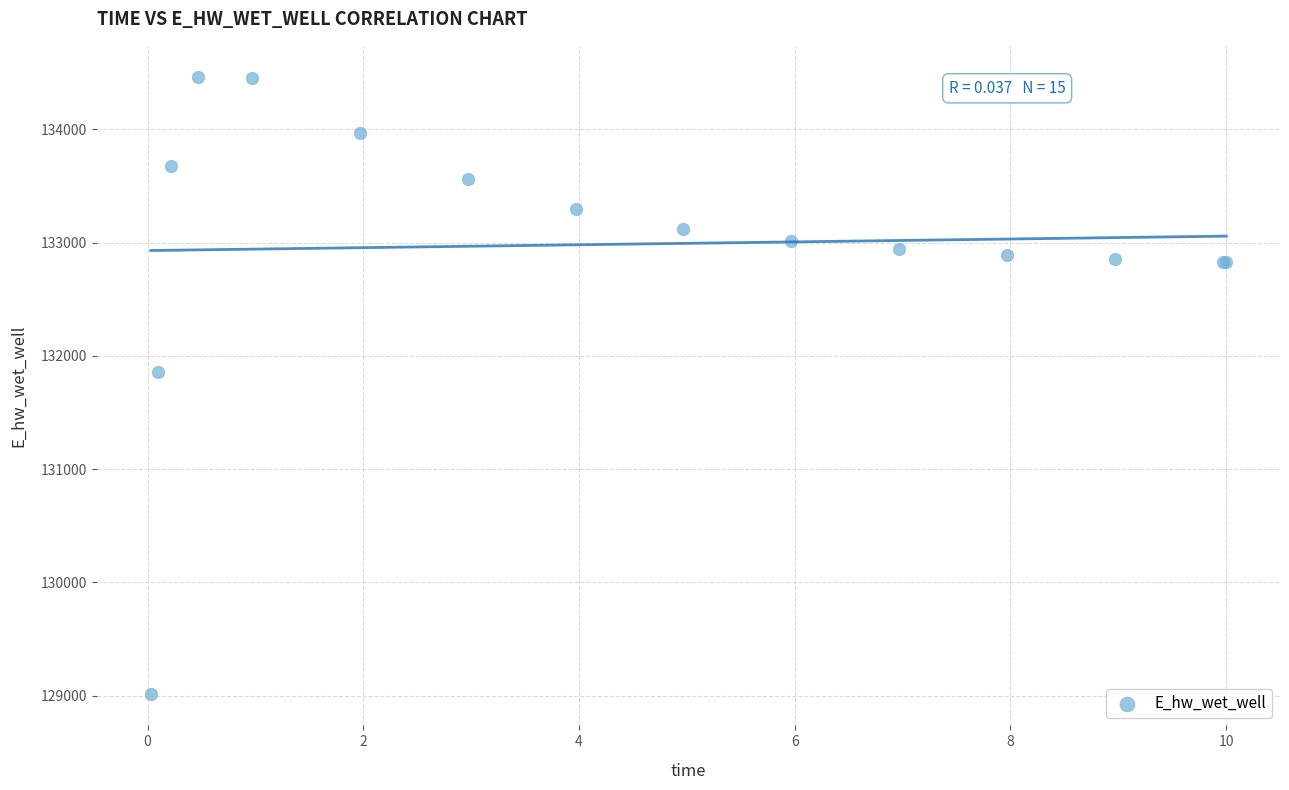

What Y value in the scatter plot is closest to 131737?

131855.6